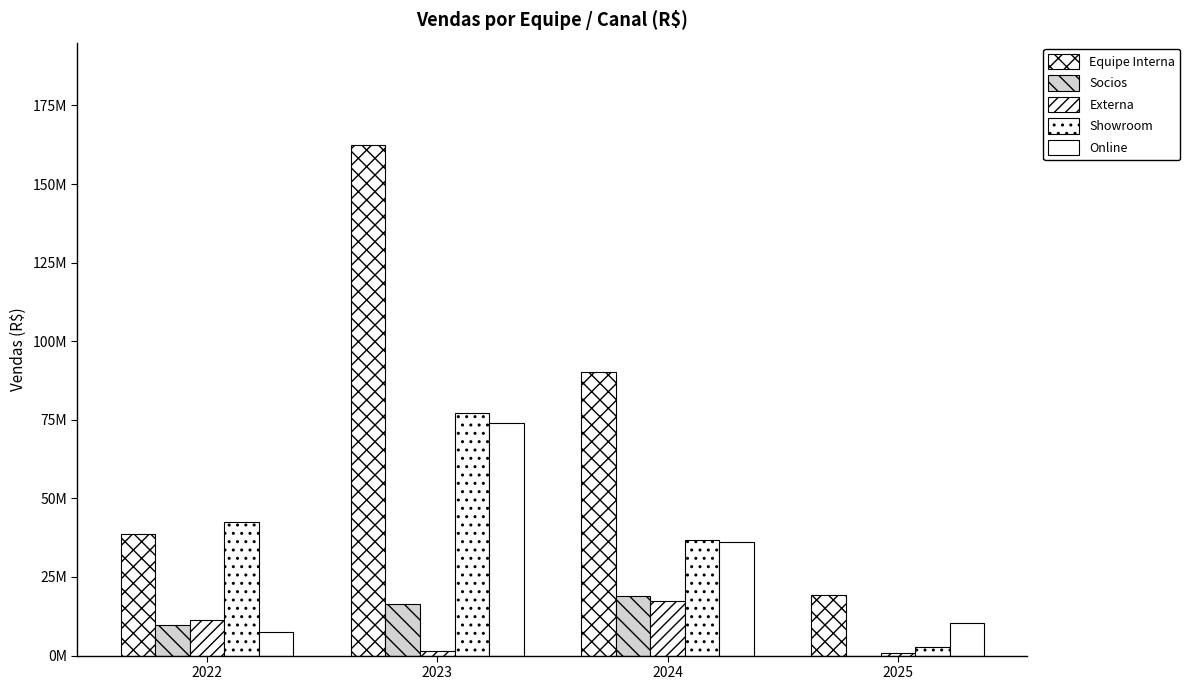

What is the difference between the maximum and minimum values in the Online series?

66515630.9